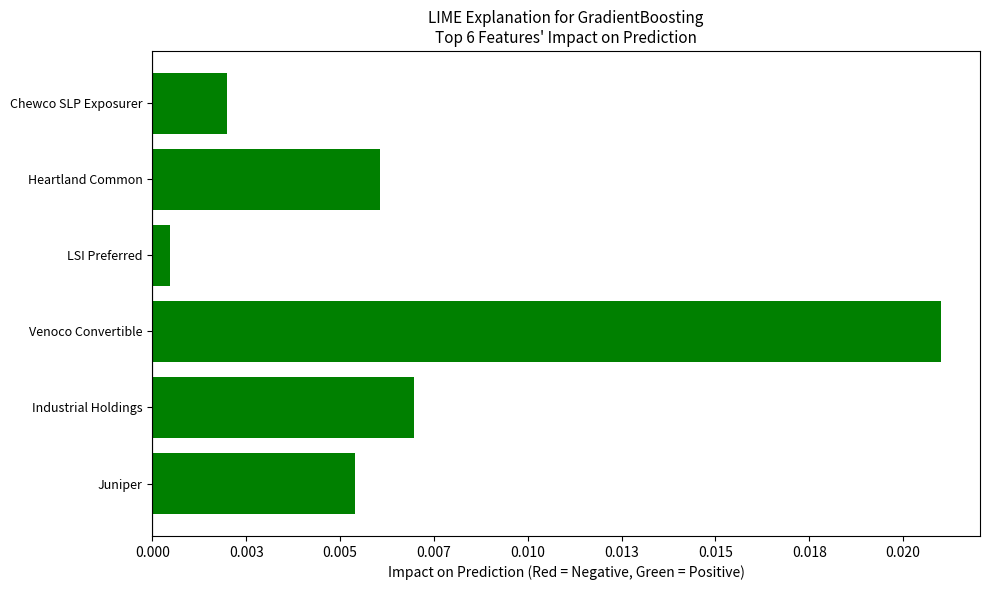

The chart shows a value of 0.0 at 0.013. True or false?

False